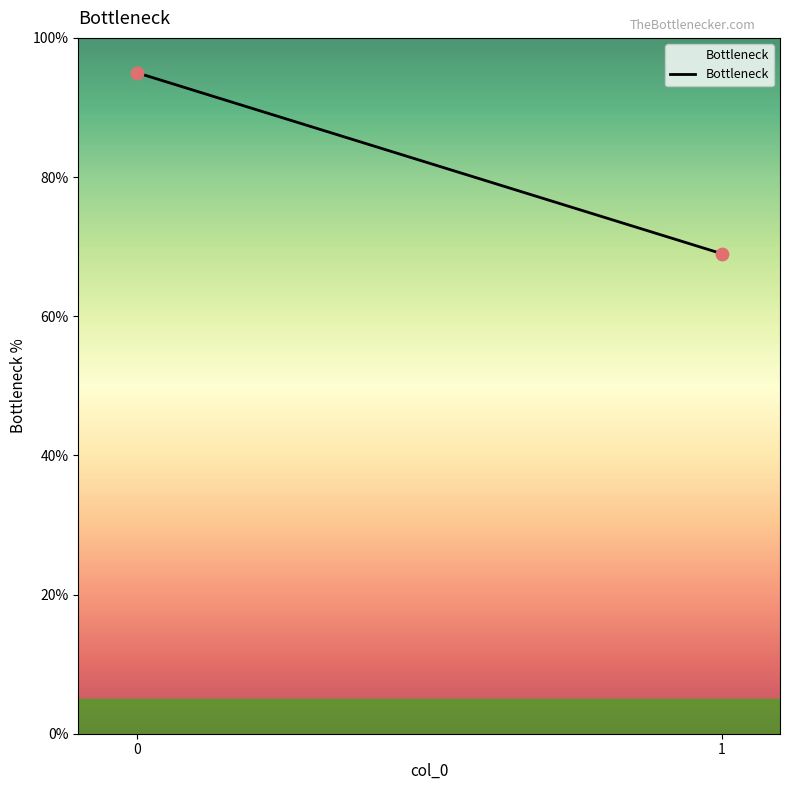

What is the average Y value?

82